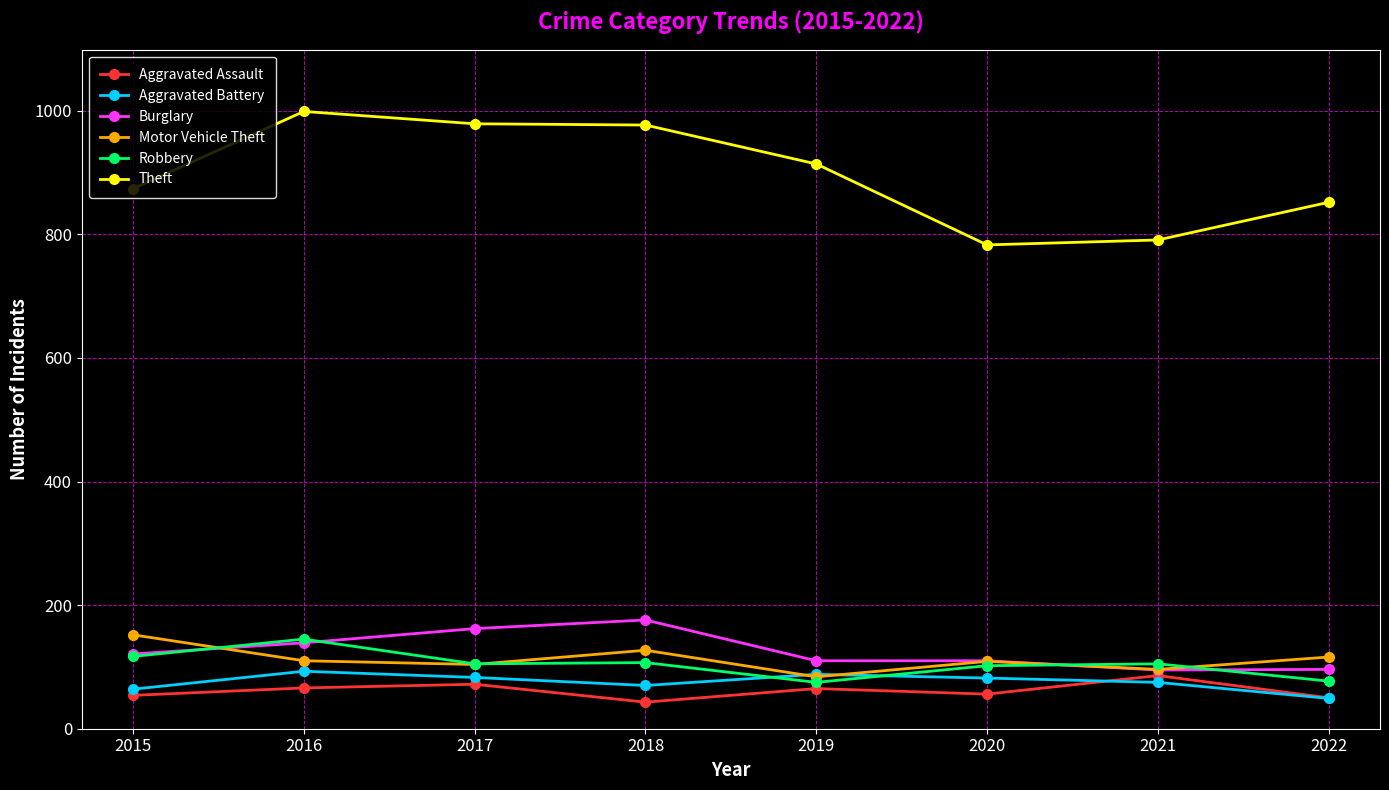

What is the value of the Aggravated Assault point at the 6th from the left?

56